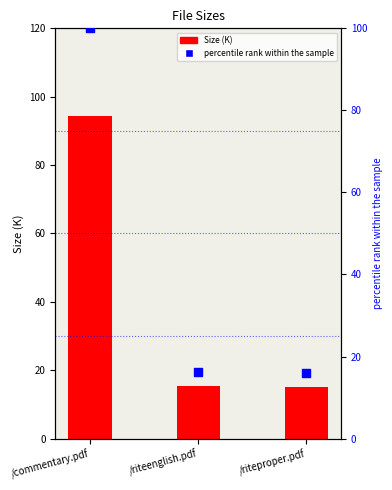

At how many categories does at least one series exceed 45?

1